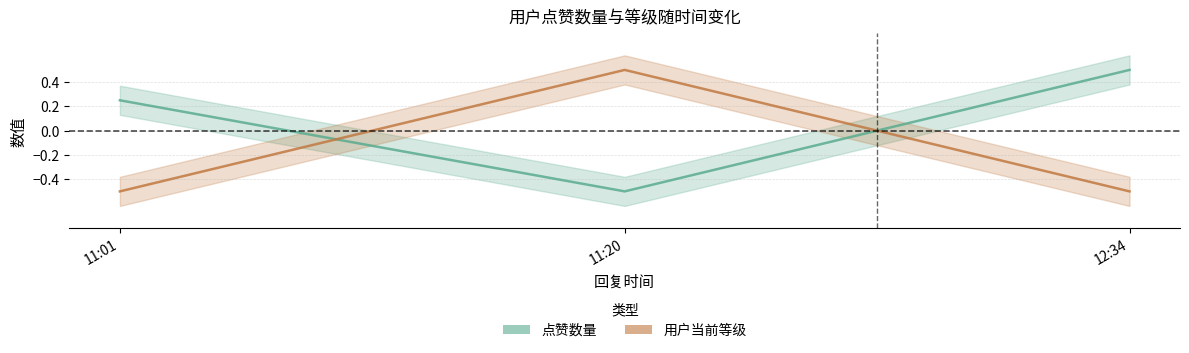

Which series has the largest total across all categories?

点赞数量